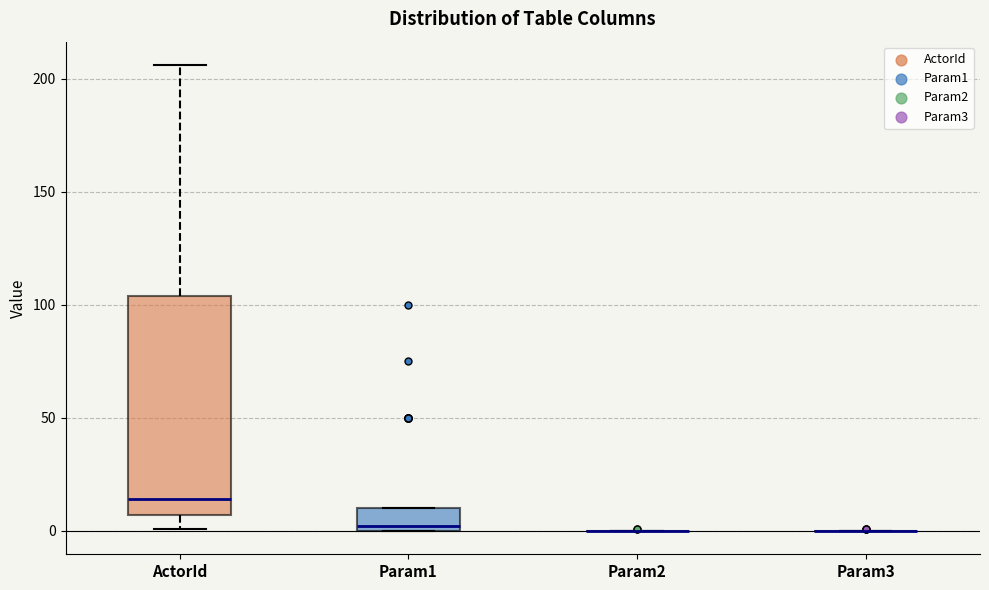

Comparing the boxes themselves (not the whiskers), which one is the tallest?

ActorId